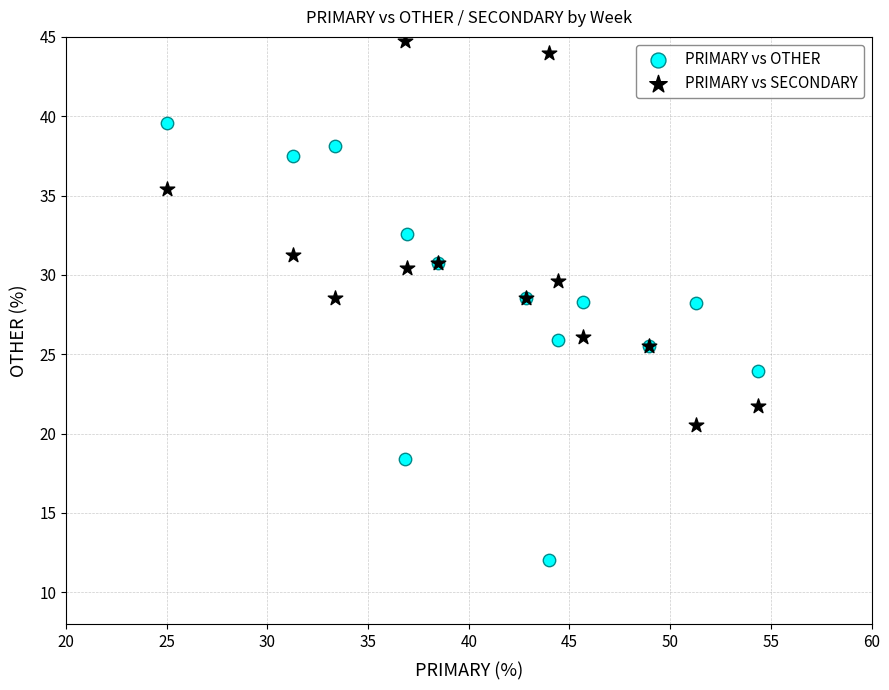

What are all the series names shown in the legend?

PRIMARY vs OTHER, PRIMARY vs SECONDARY